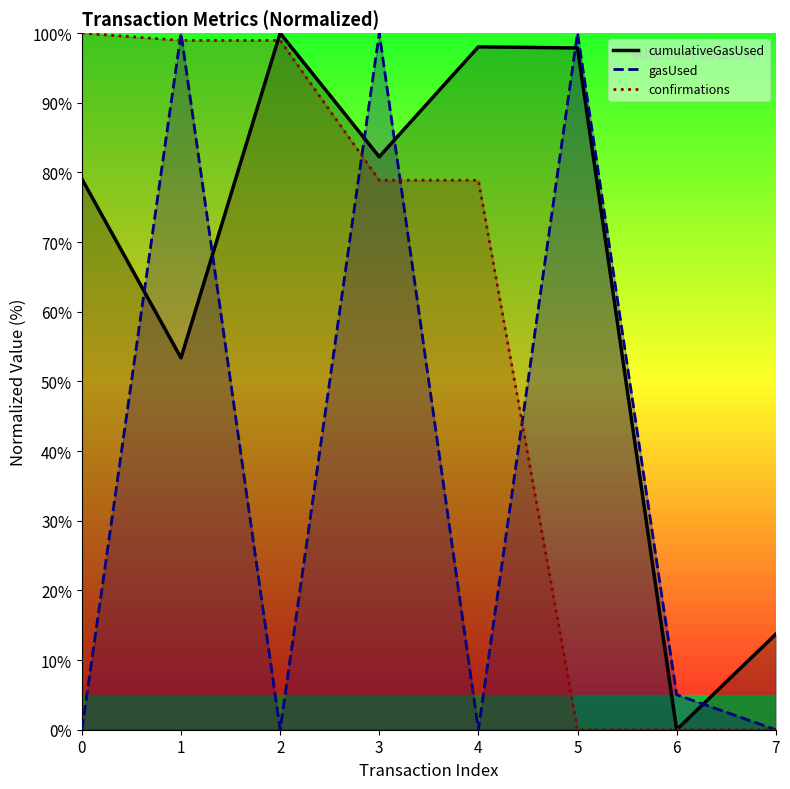

What is the difference between the gasUsed values at 4 and 5?

100.0